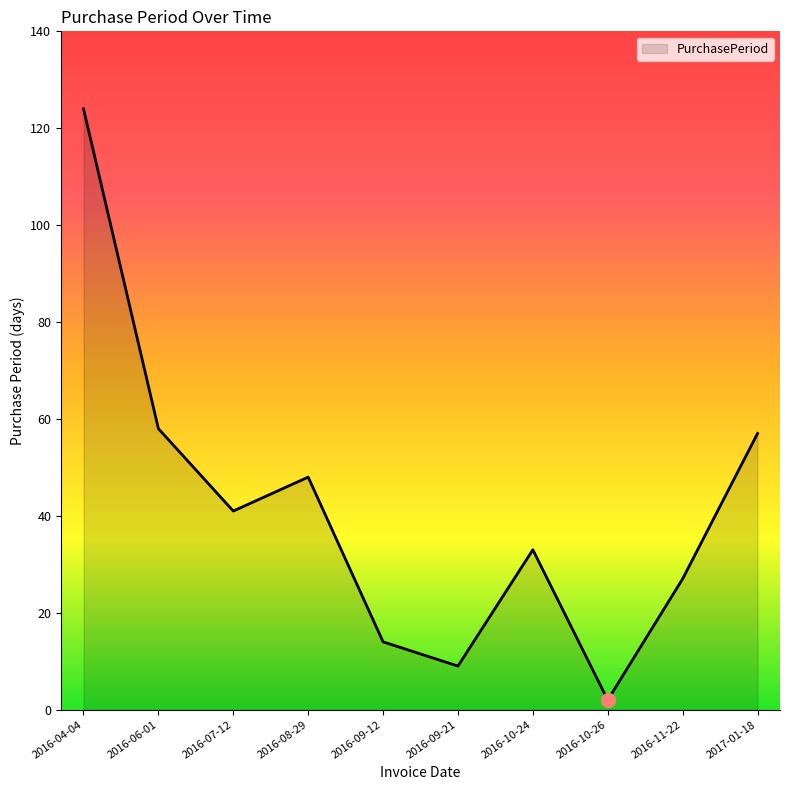

How many lines are shown in the chart?

1